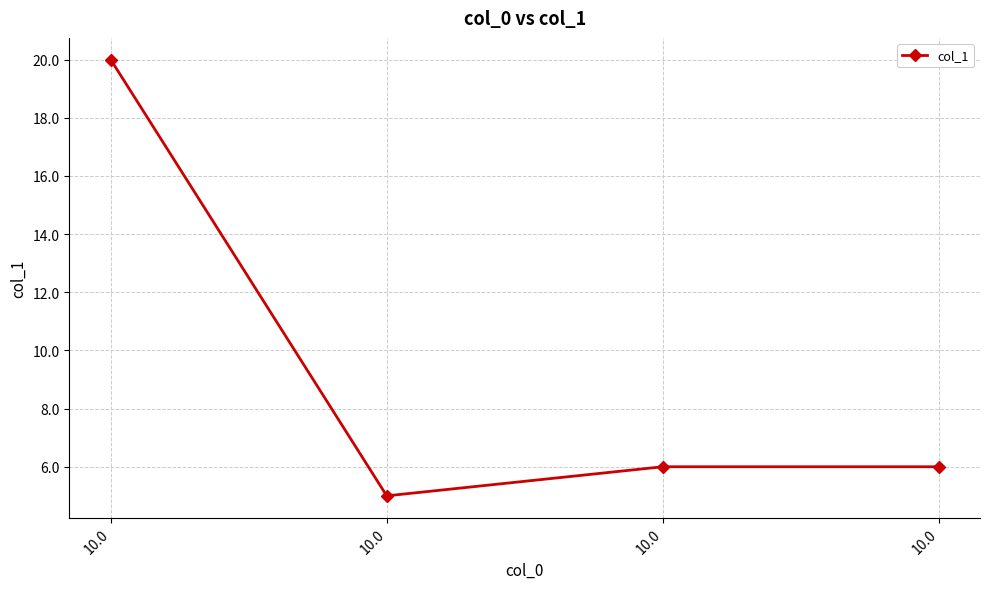

How many series are shown in this chart?

1